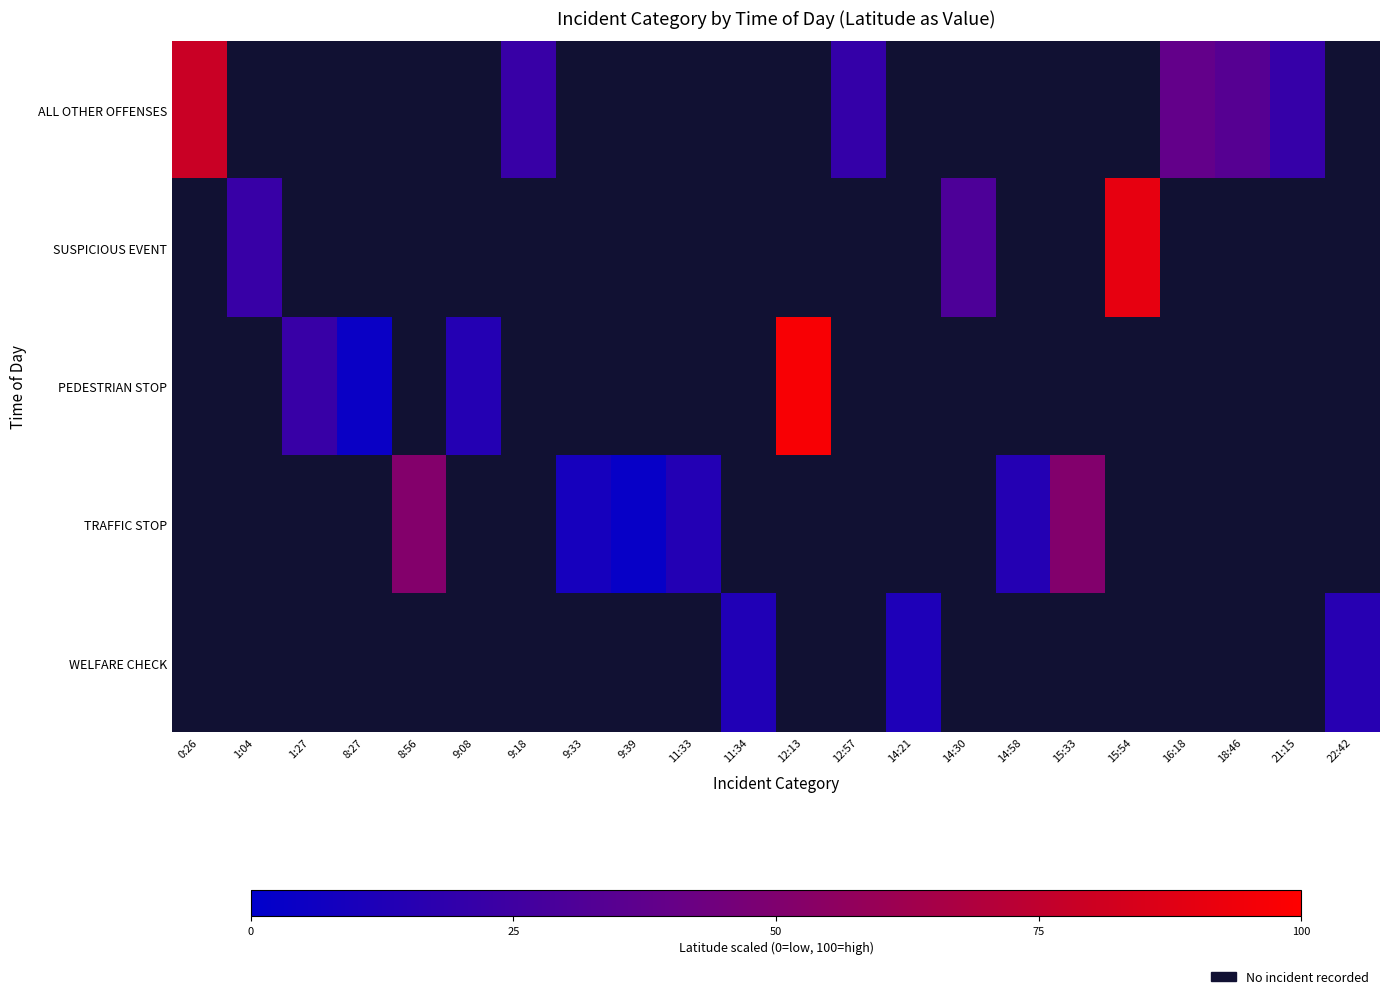

At how many categories does at least one series exceed 12?

18